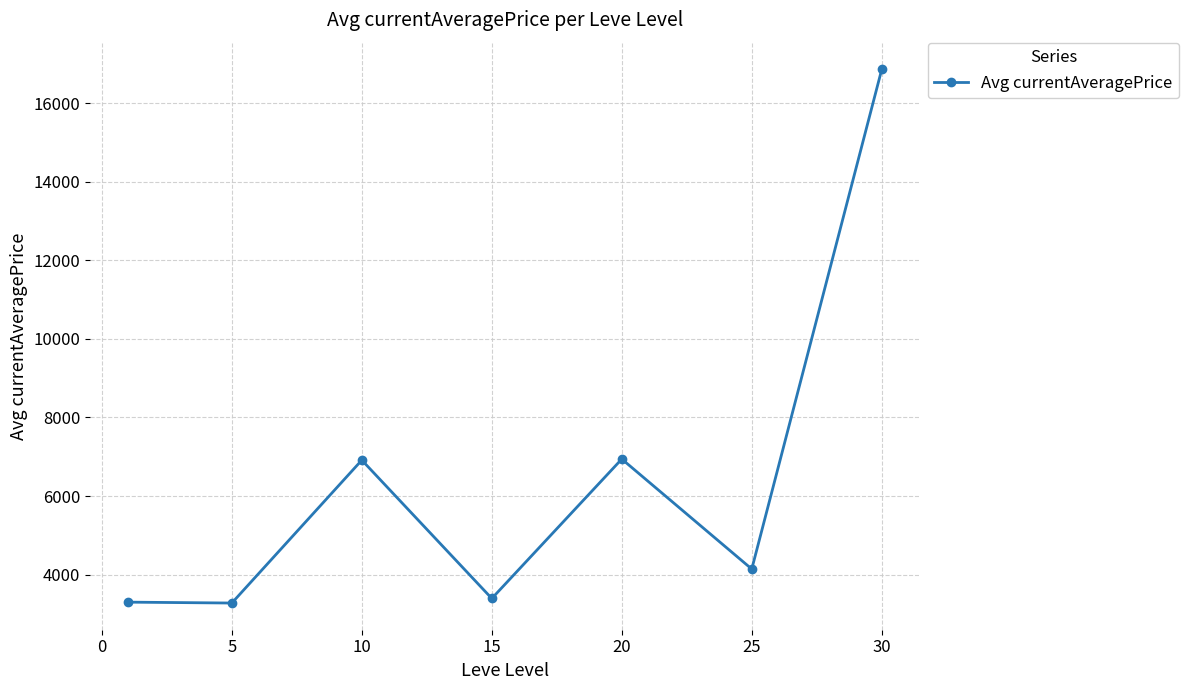

What is the difference between the maximum and minimum values?

13587.2